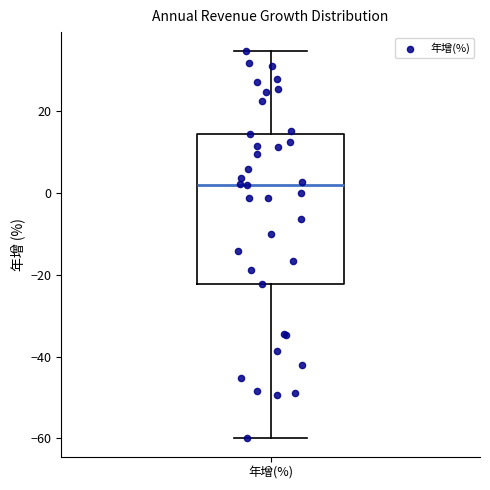

Read this box plot against the y-axis: the position of the median line, the range covered by the box, and the ends of both whiskers. The values are not printed on the chart, so give them approximately, as read against the axis.

median 2, box -22 to 14, whiskers -60 to 34